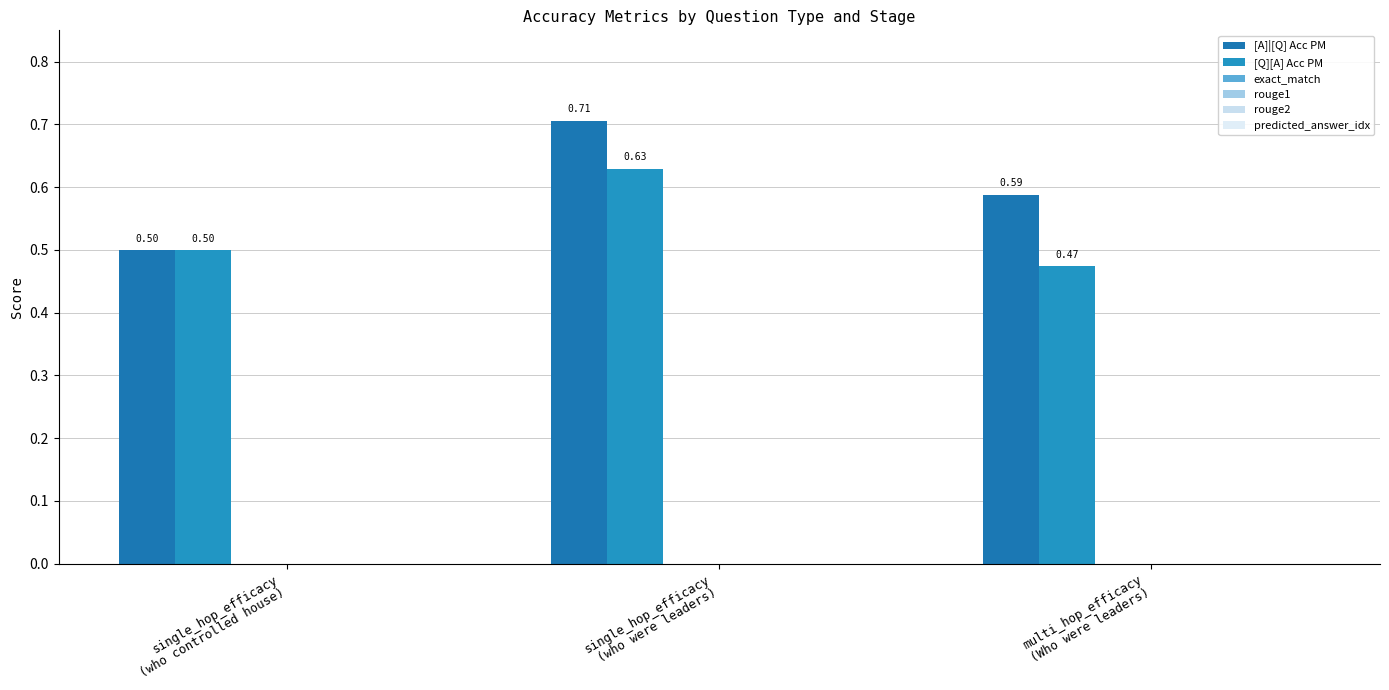

Reading left to right, transcribe all the data shown in this chart.

[A]|[Q] Acc PM: 0.5	0.7	0.6
[Q][A] Acc PM: 0.5	0.6	0.5
exact_match: 0.0	0.0	0.0
rouge1: 0.0	0.0	0.0
rouge2: 0.0	0.0	0.0
predicted_answer_idx: 0.0	0.0	0.0